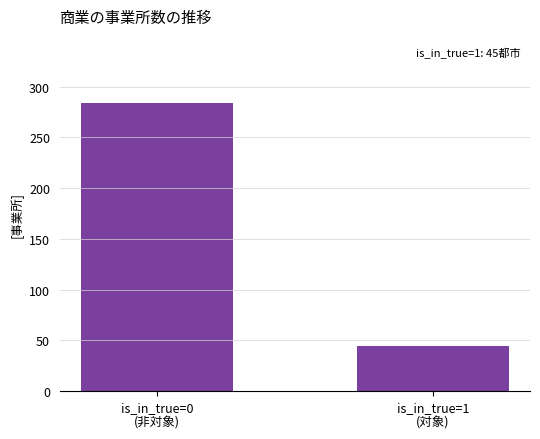

What is the maximum value shown in the chart?

284